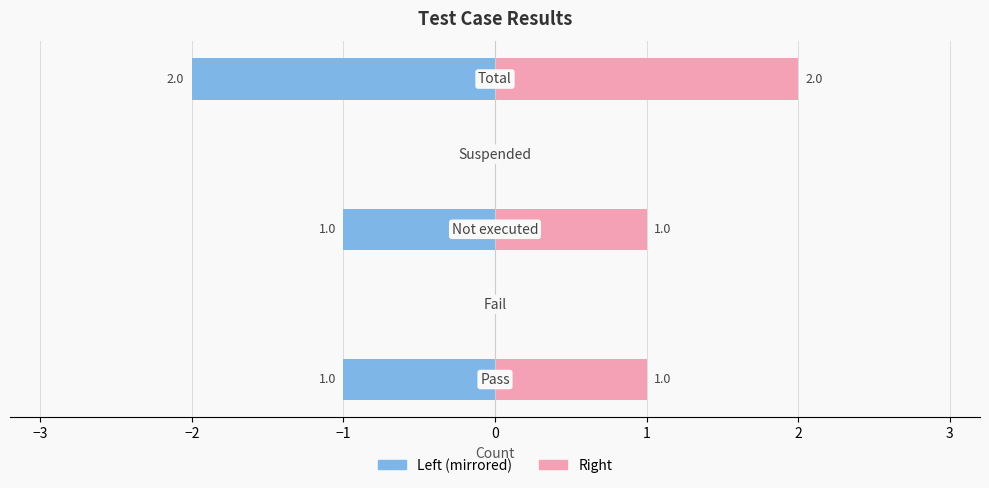

Are the bars grouped side by side (vs. stacked)?

Yes